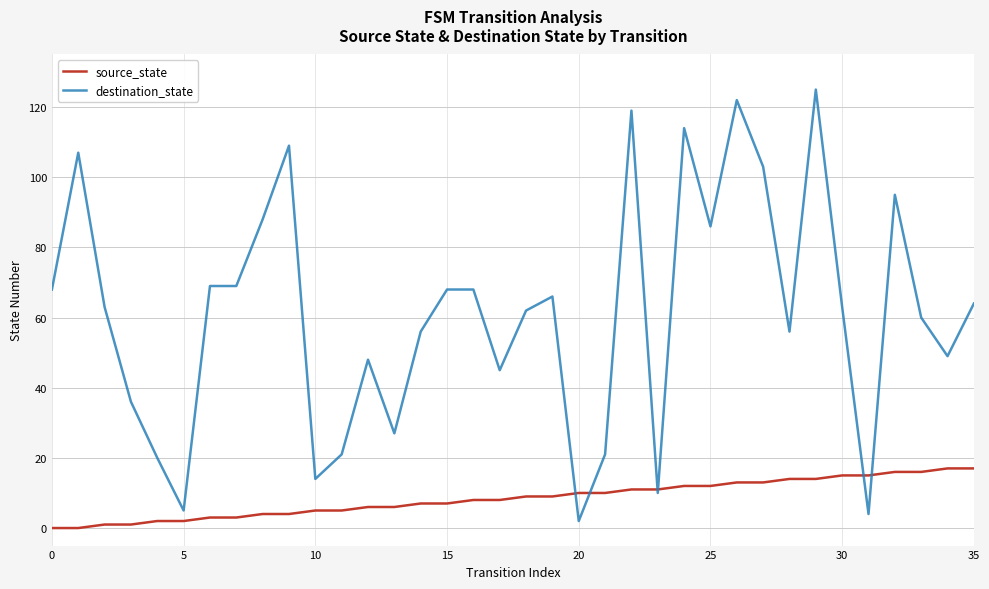

Reading left to right, transcribe all the data shown in this chart.

source_state: 0	0	1	1	2	2	3	3	4	4	5	5	6	6	7	7	8	8	9	9	10	10	11	11	12	12	13	13	14	14	15	15	16	16	17	17
destination_state: 68	107	63	36	20	5	69	69	88	109	14	21	48	27	56	68	68	45	62	66	2	21	119	10	114	86	122	103	56	125	63	4	95	60	49	64